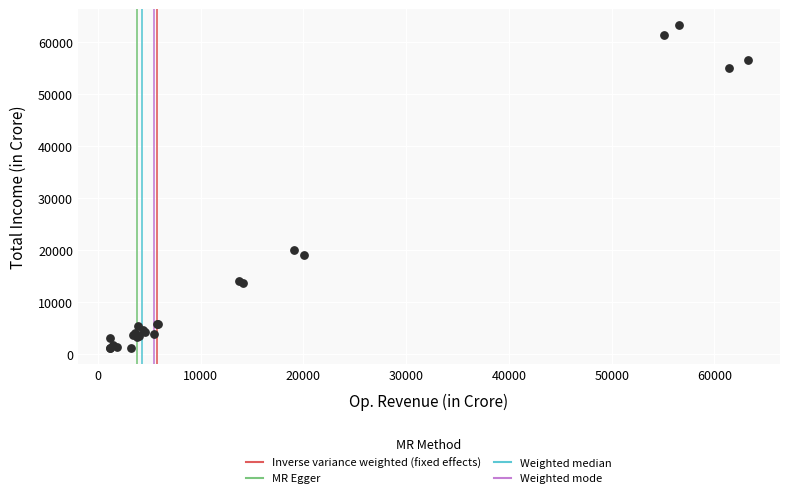

What Y value in the scatter plot is closest to 32220?

20014.5